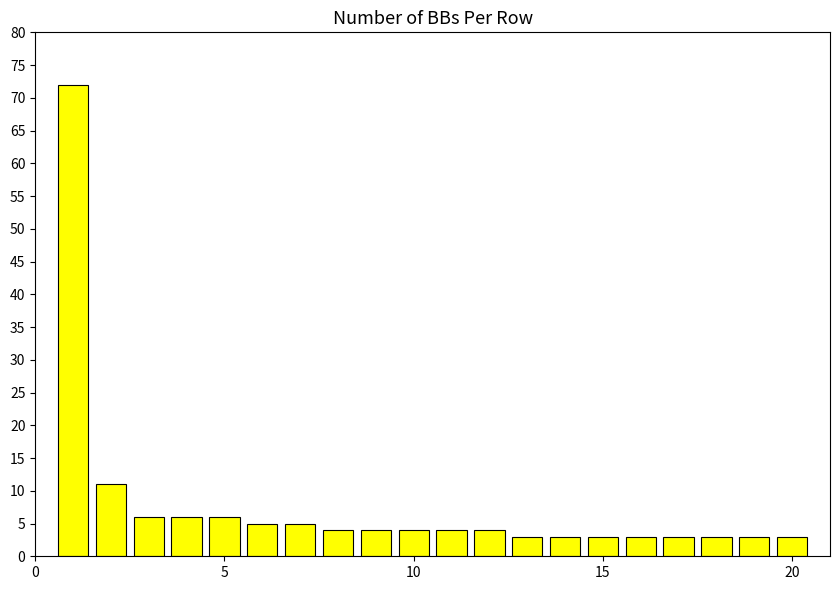

What is the sum of all values?

155